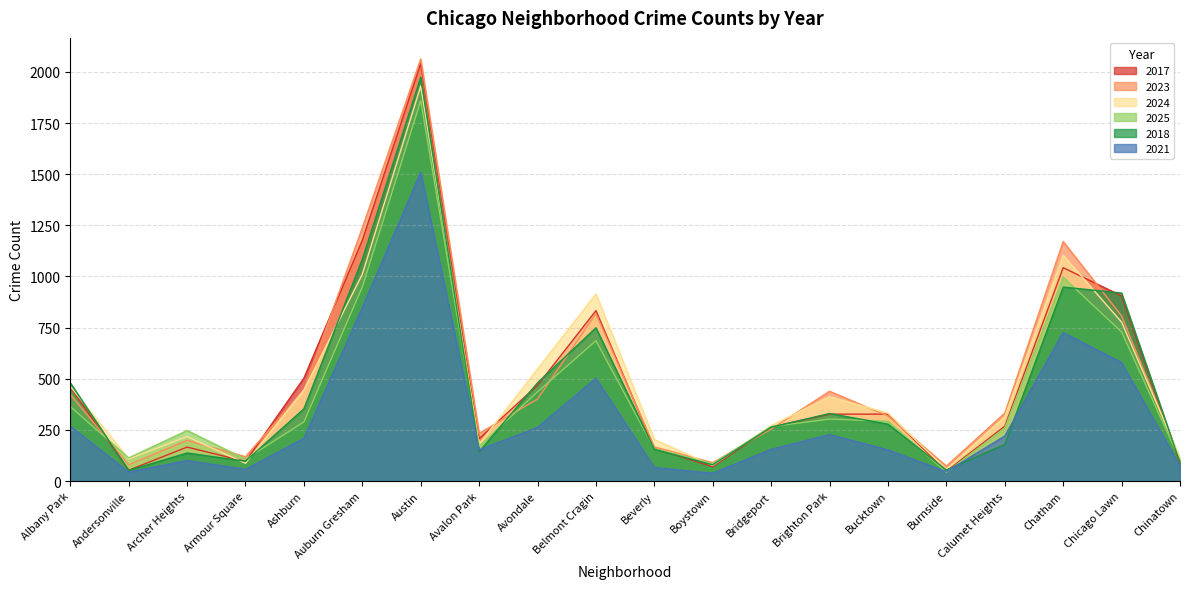

Rank the series by their maximum value, from lowest to highest.

2021, 2025, 2024, 2018, 2017, 2023